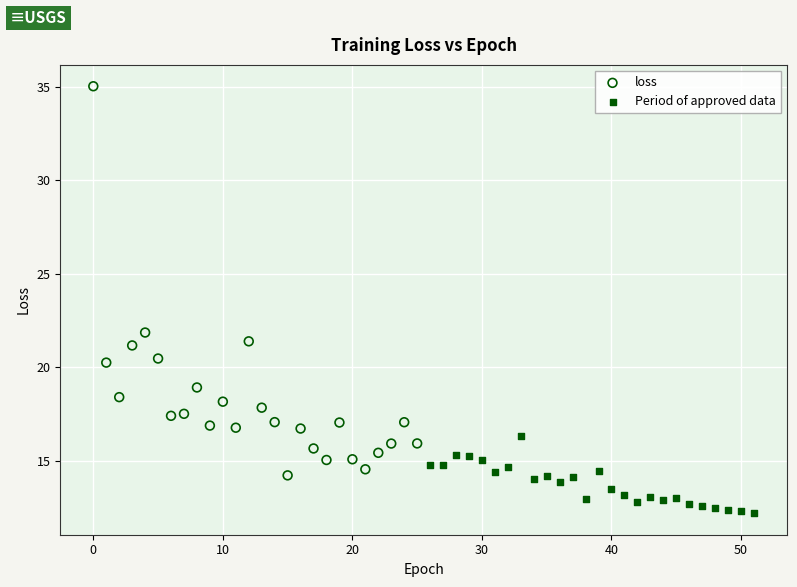

Which series has the largest Y range (max minus min)?

loss